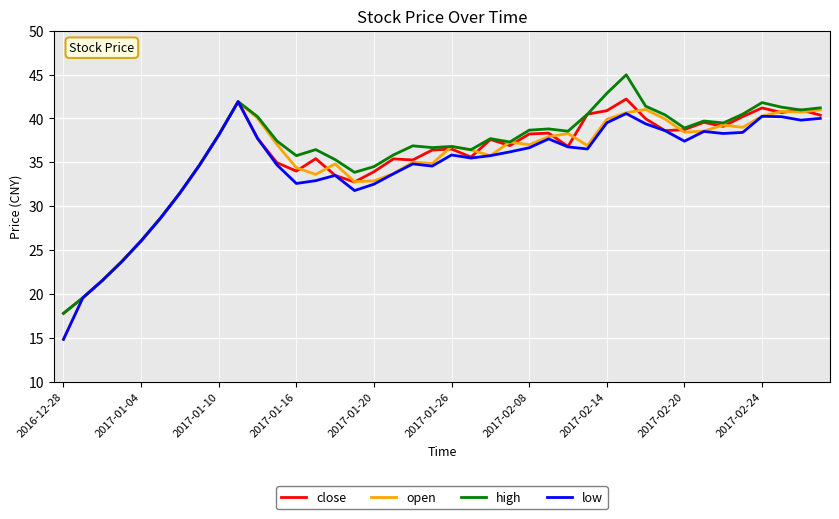

List the series in order of their overall mean, lowest first.

low, open, close, high